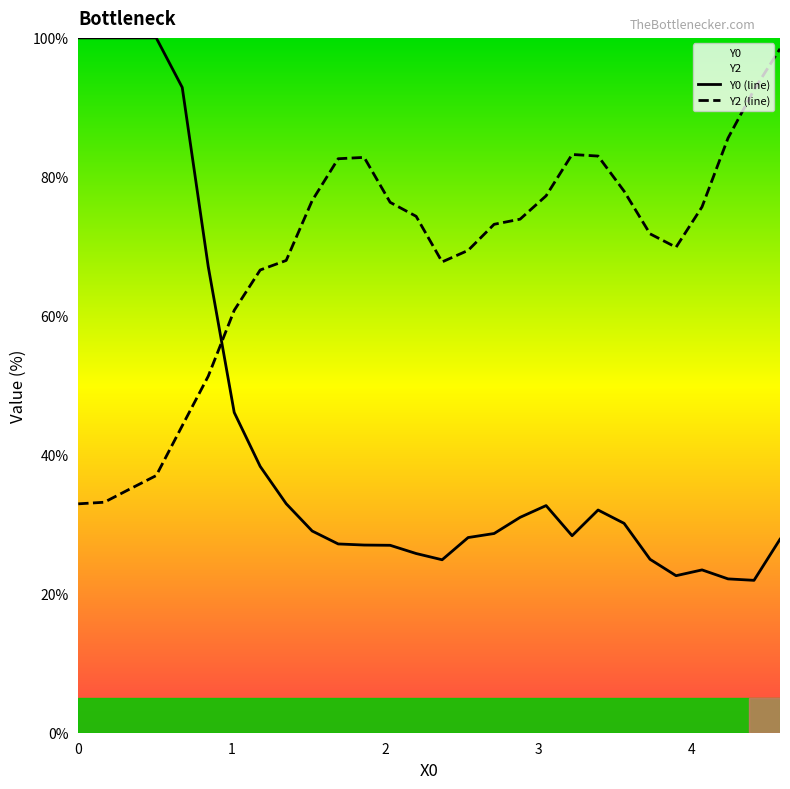

Which series has the largest total across all categories?

Y2 (line)